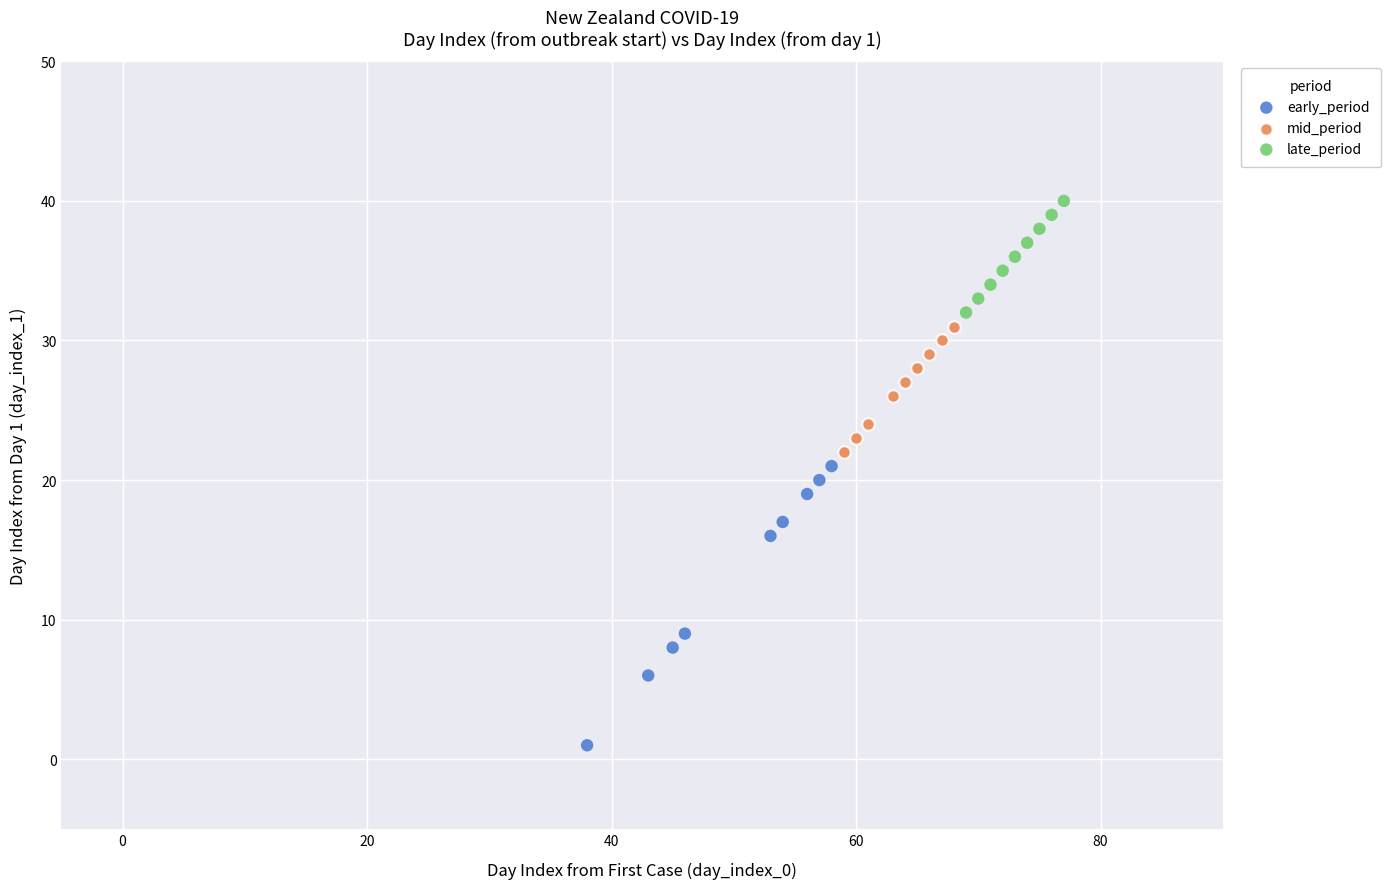

Which series reaches the minimum Y coordinate?

early_period